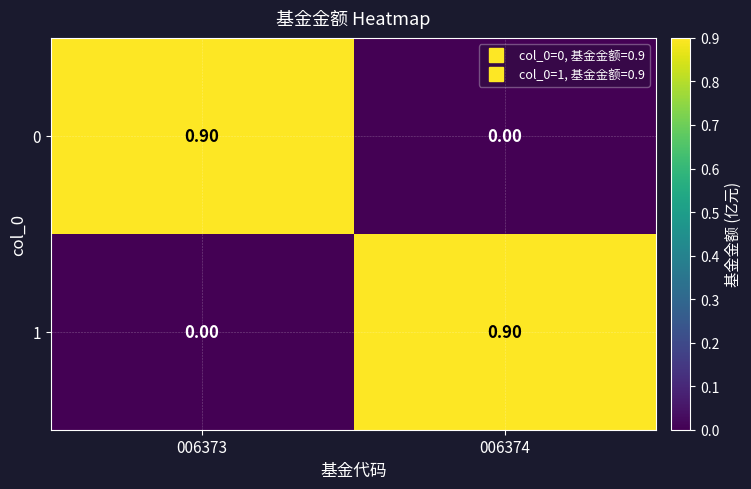

What is the spread (max minus min) of values at 006373?

0.9